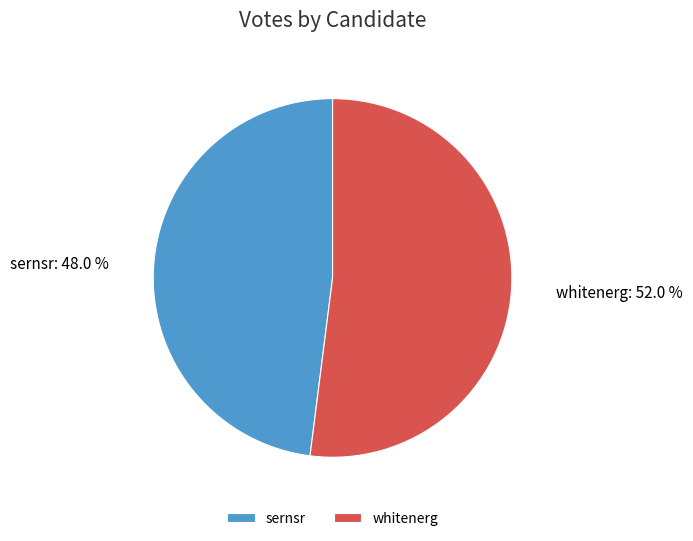

To the nearest percent, what portion does sernsr represent?

48%